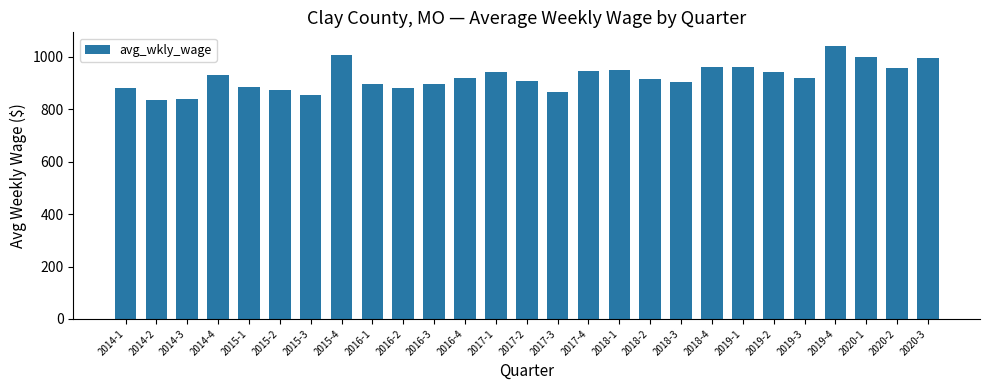

What position from the right is 2019-1?

7